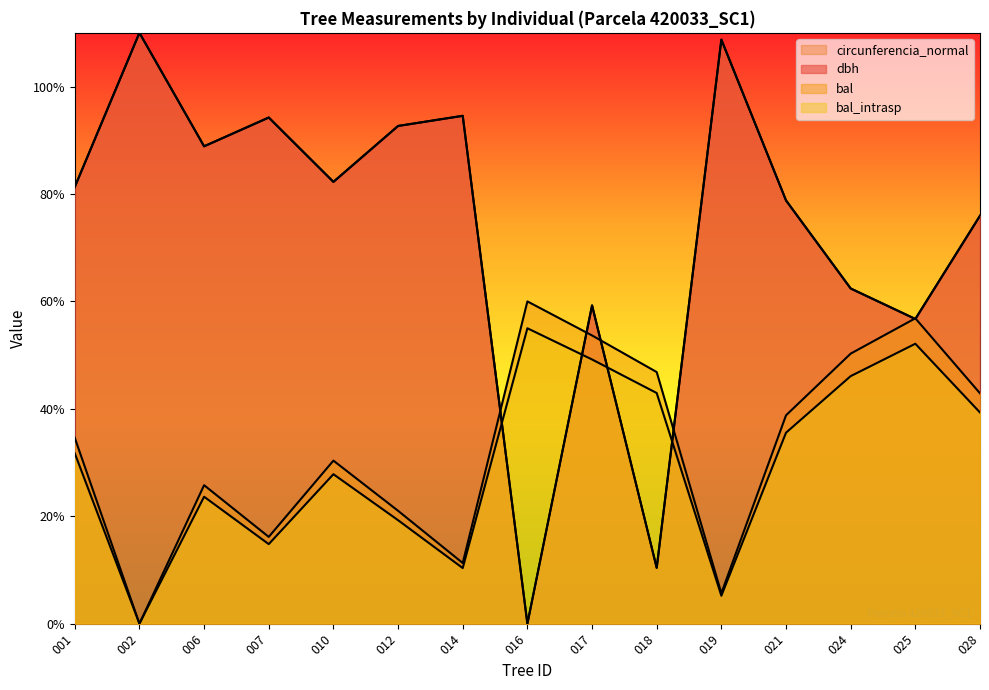

Which series ends up on top after the final intersection of circunferencia_normal and bal_intrasp?

circunferencia_normal